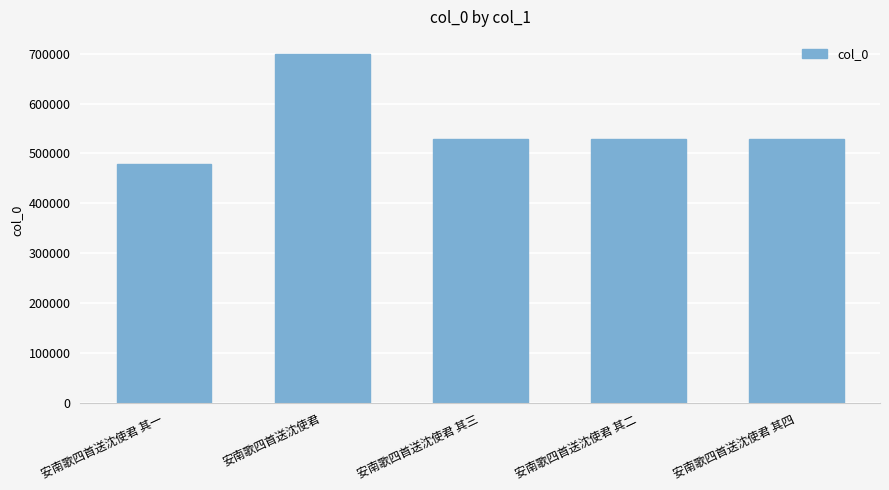

True or false: the data shows 314751 at 安南歌四首送沈使君 其四.

False